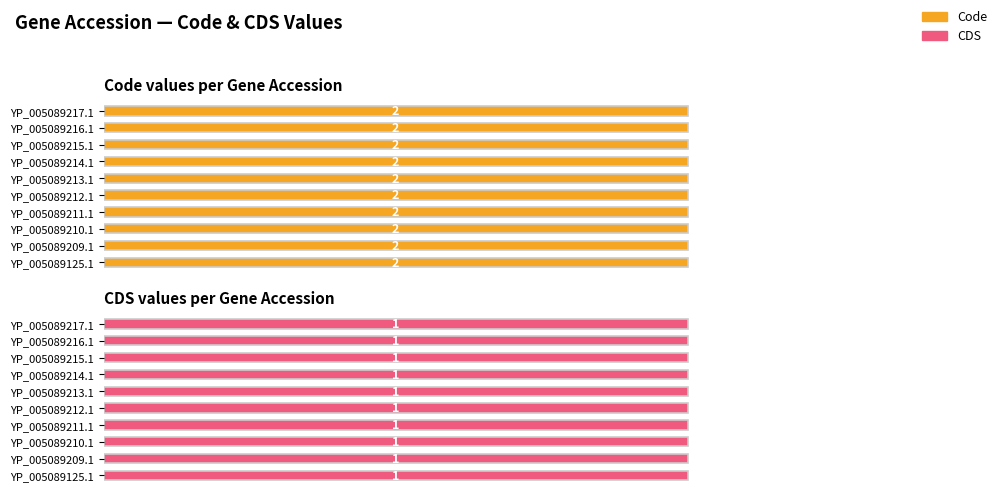

Are the bars grouped side by side (vs. stacked)?

Yes